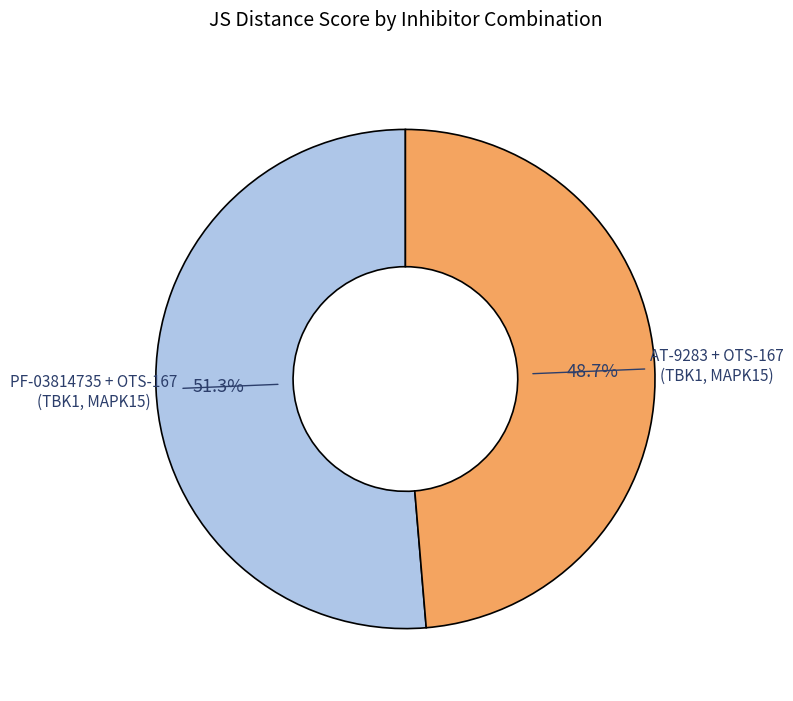

Is there any slice that represents more than half of the pie?

Yes